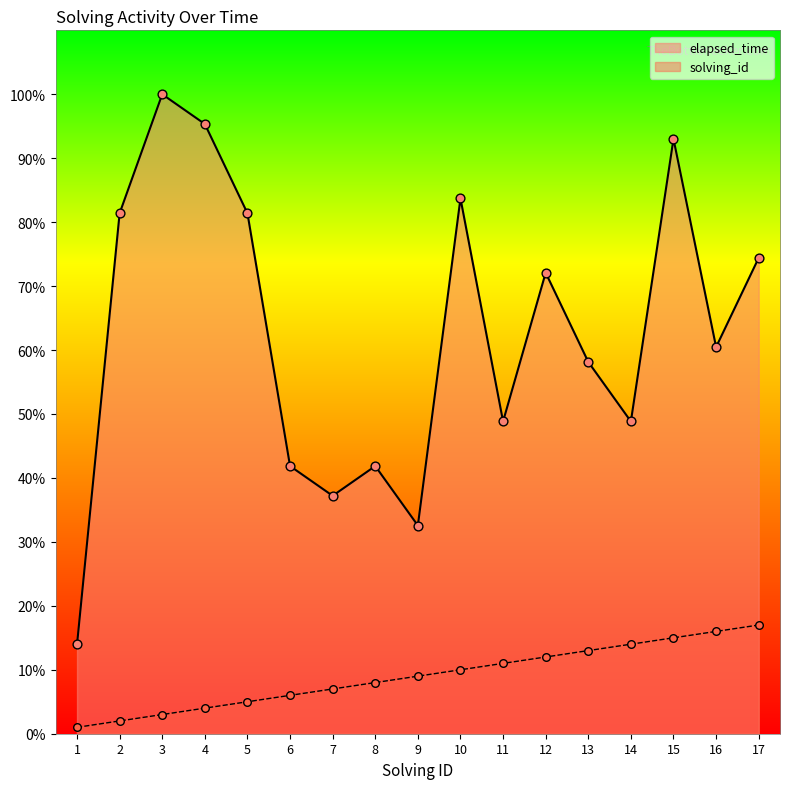

Which series contains the lowest Y value?

solving_id